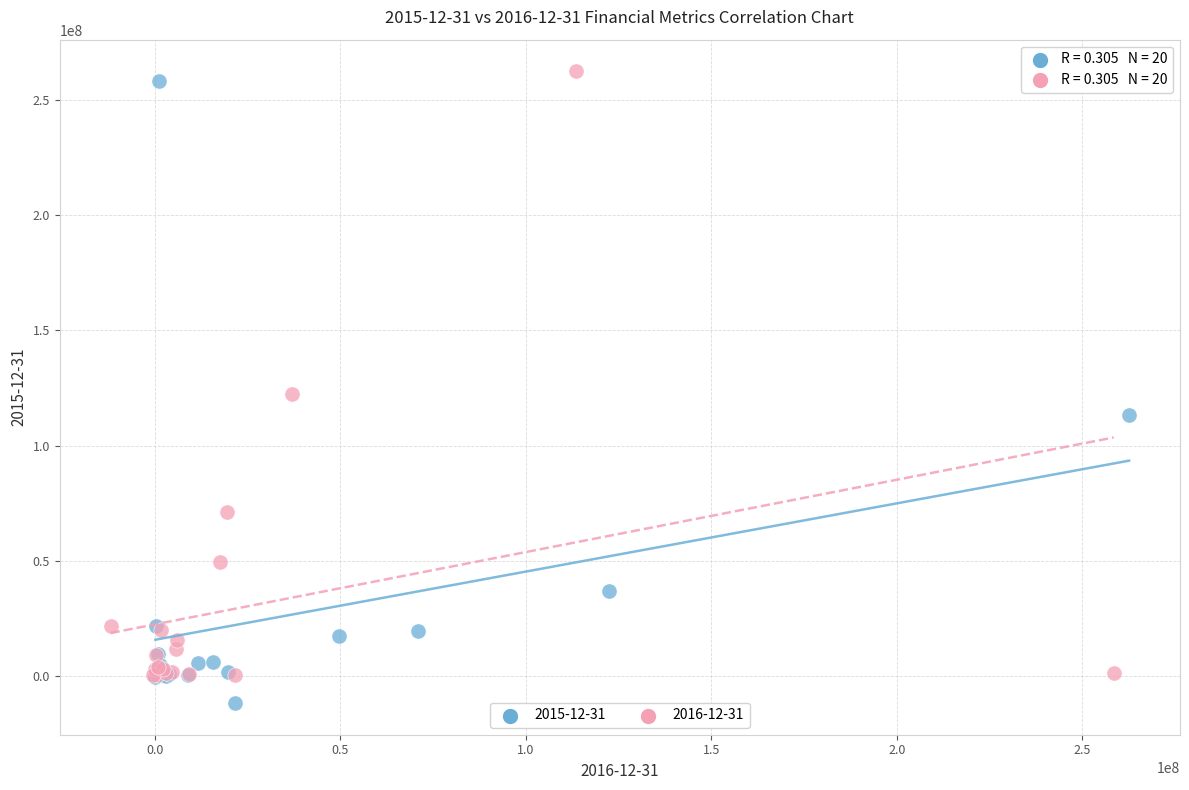

Which series contains the lowest Y value?

2015-12-31